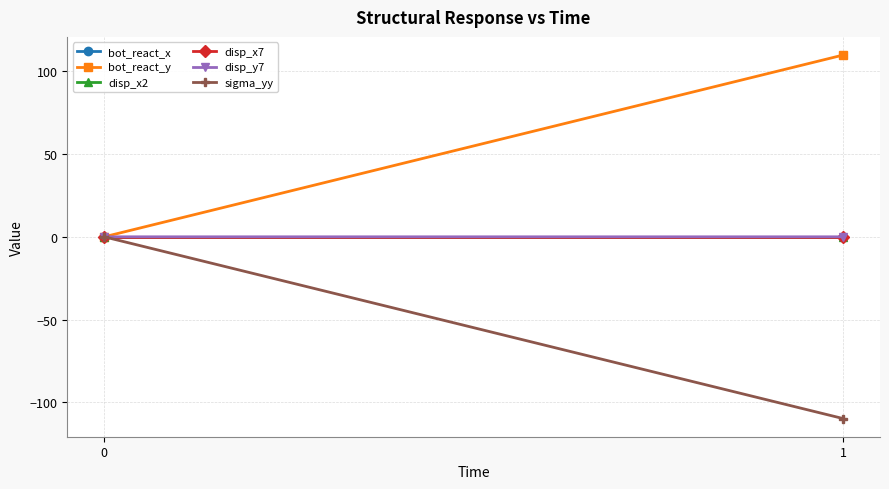

Is the value of disp_x7 at 1 greater than the value of bot_react_y at 1?

No